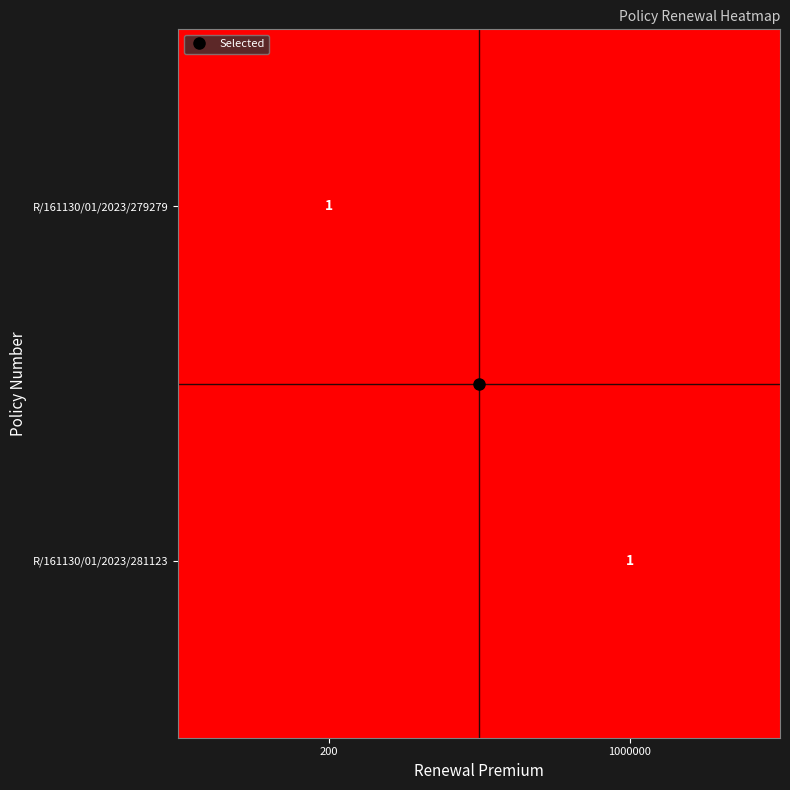

Read the R/161130/01/2023/281123 value at 1000000.

1